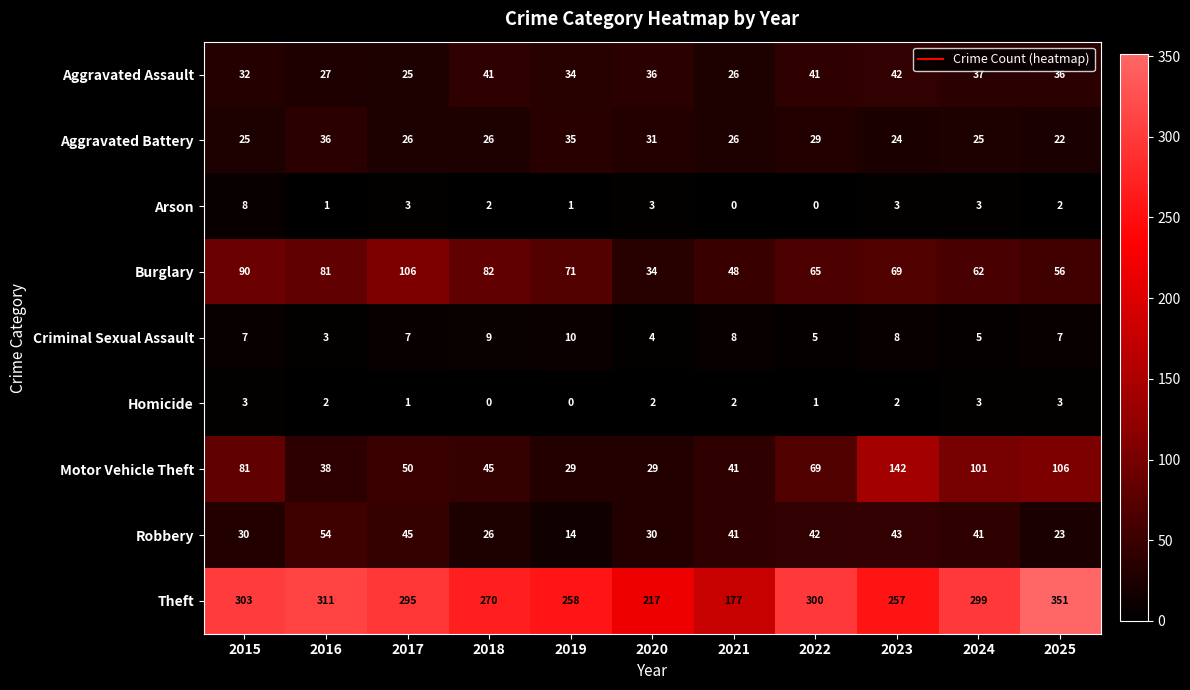

What value does the Arson series have at 2024?

3